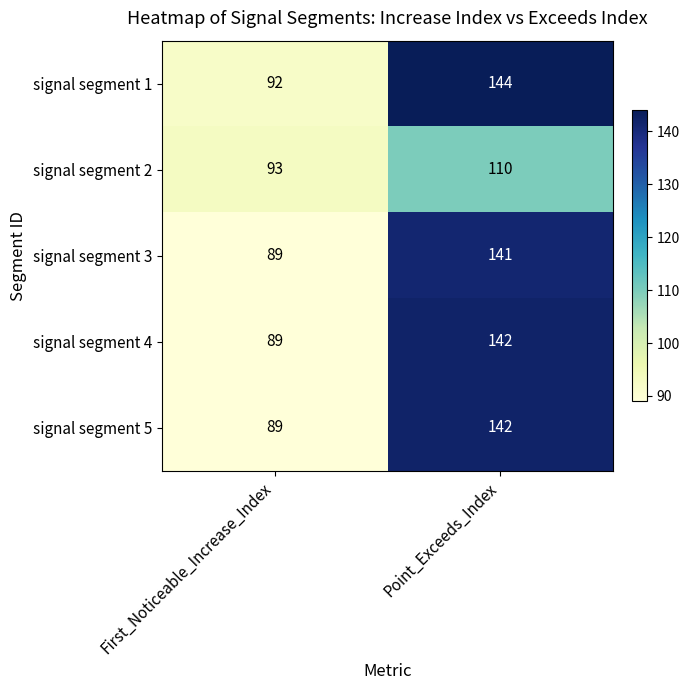

What is the difference between the maximum and minimum values in the signal segment 4 series?

53